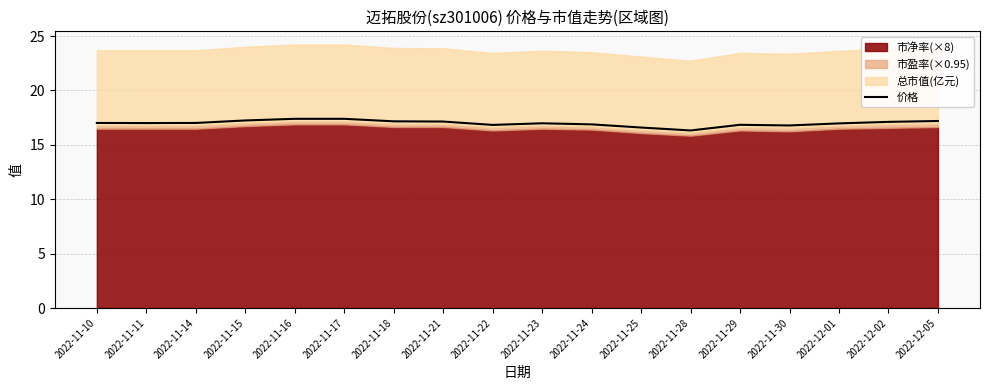

What is the maximum value for 价格?

17.4